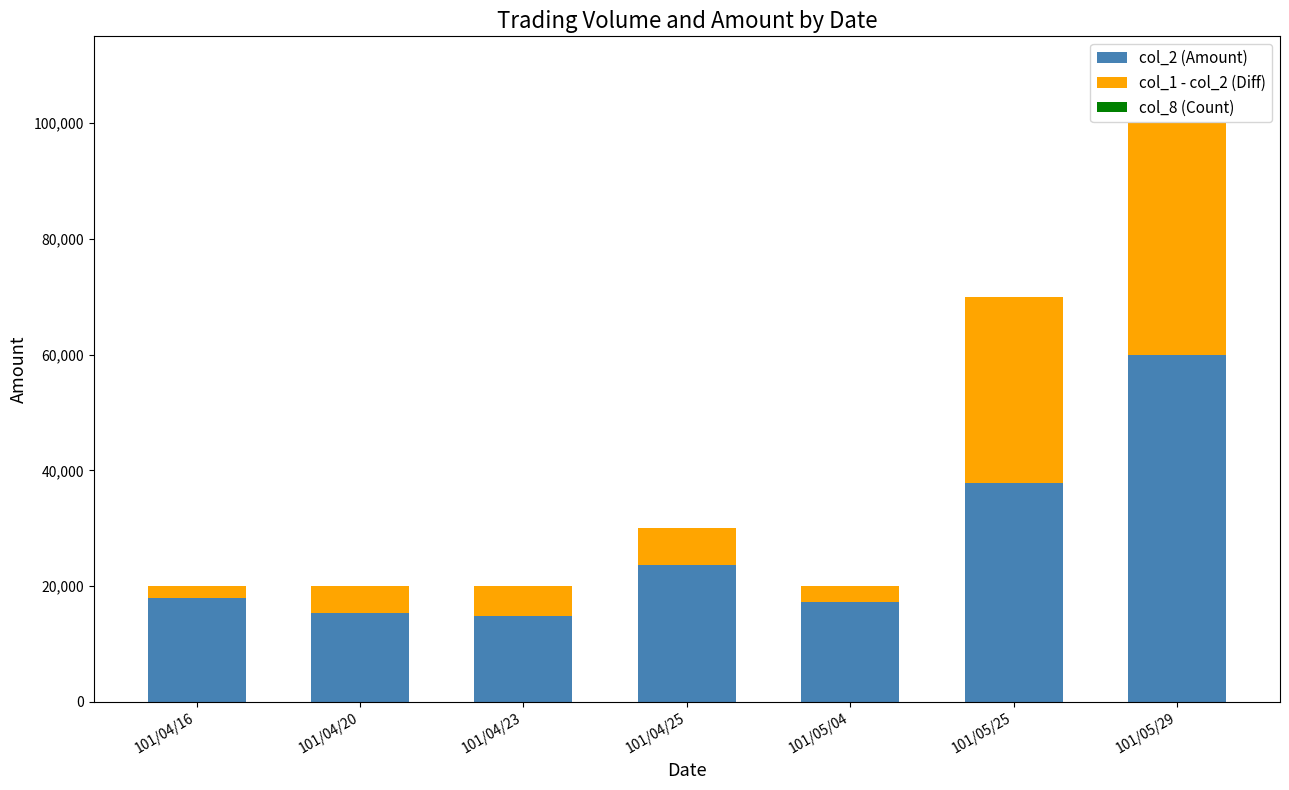

Are the bars horizontal?

No